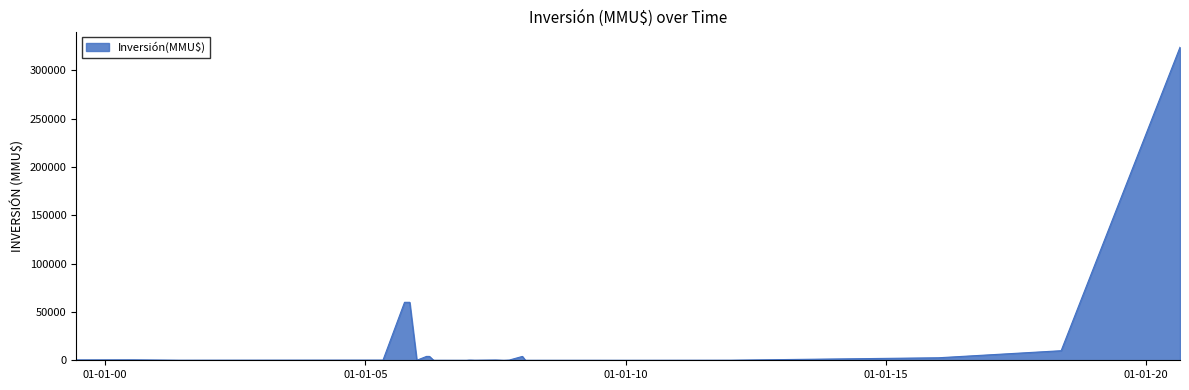

What is the greatest value displayed?

324020